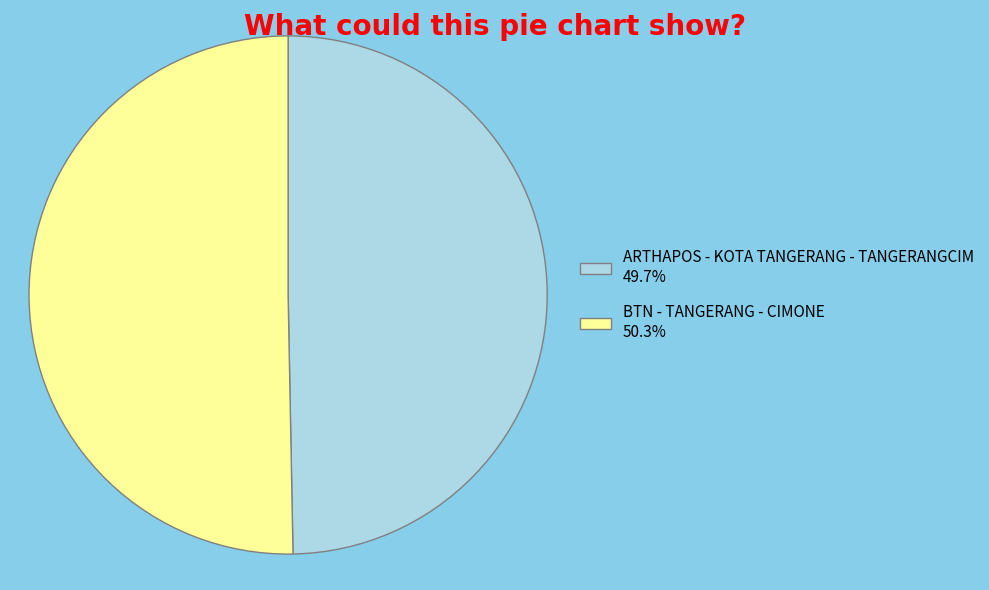

Rank the categories by value from lowest to highest.

ARTHAPOS - KOTA TANGERANG - TANGERANGCIM, BTN - TANGERANG - CIMONE